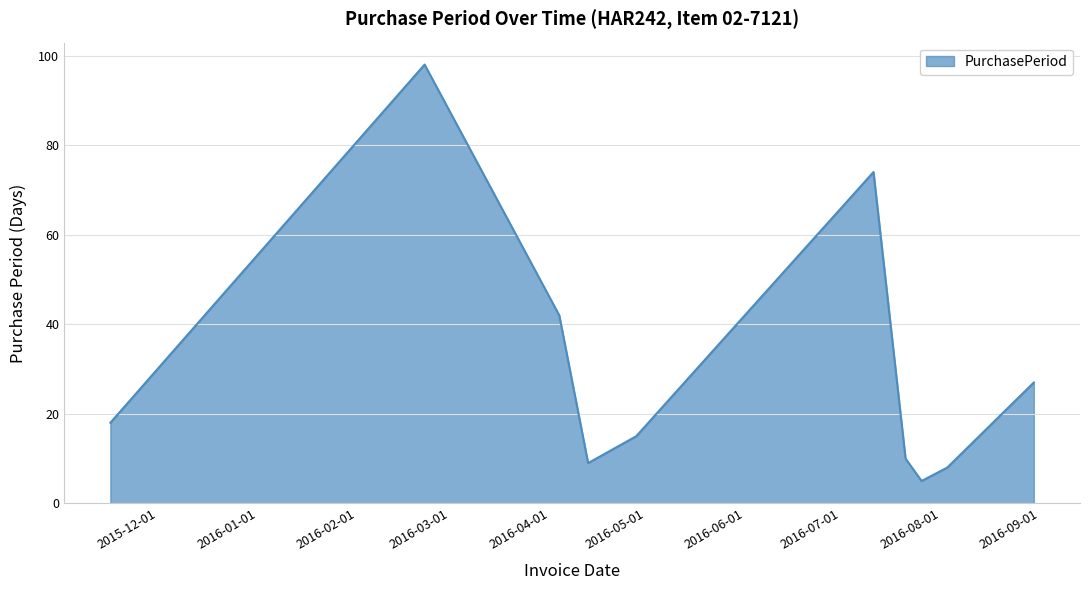

What is the maximum value shown in the chart?

98